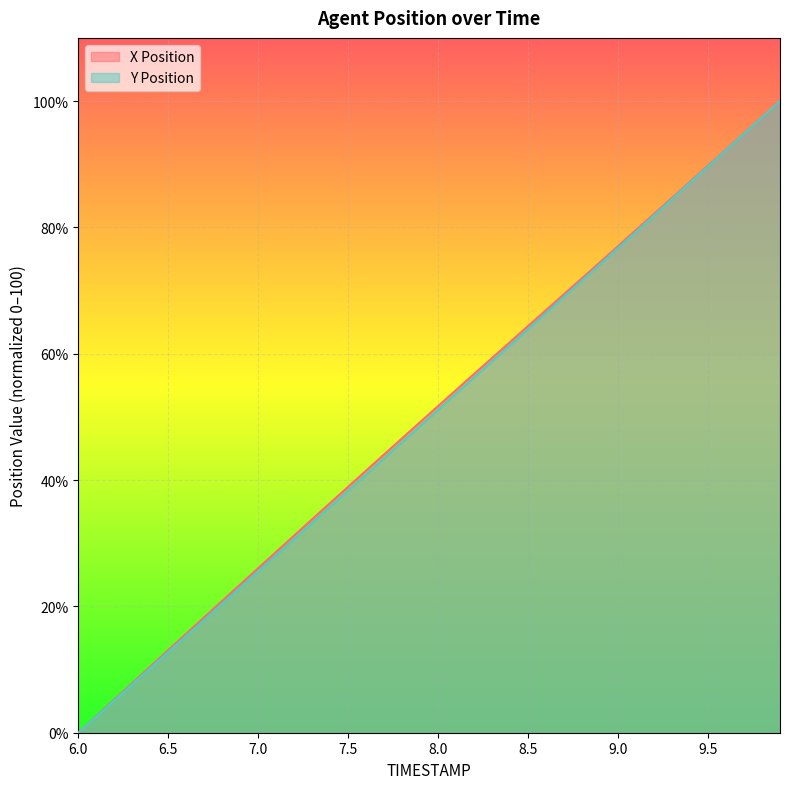

True or false: Y Position has a value of 76.8 at 9.0.

True